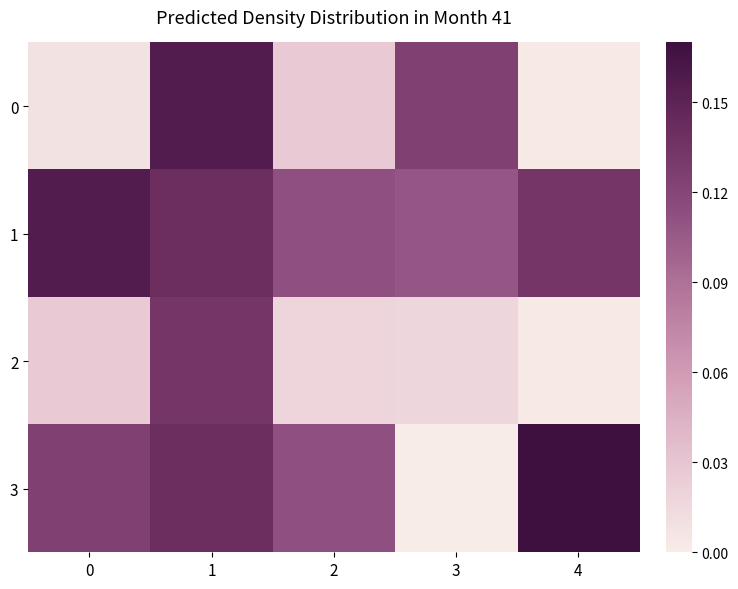

How many data points does each series have?

5